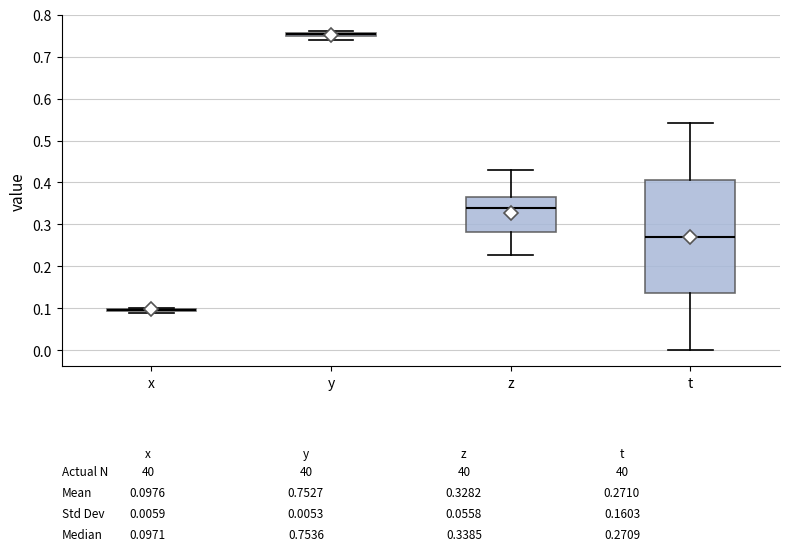

Comparing the boxes themselves (not the whiskers), which one is the tallest?

t